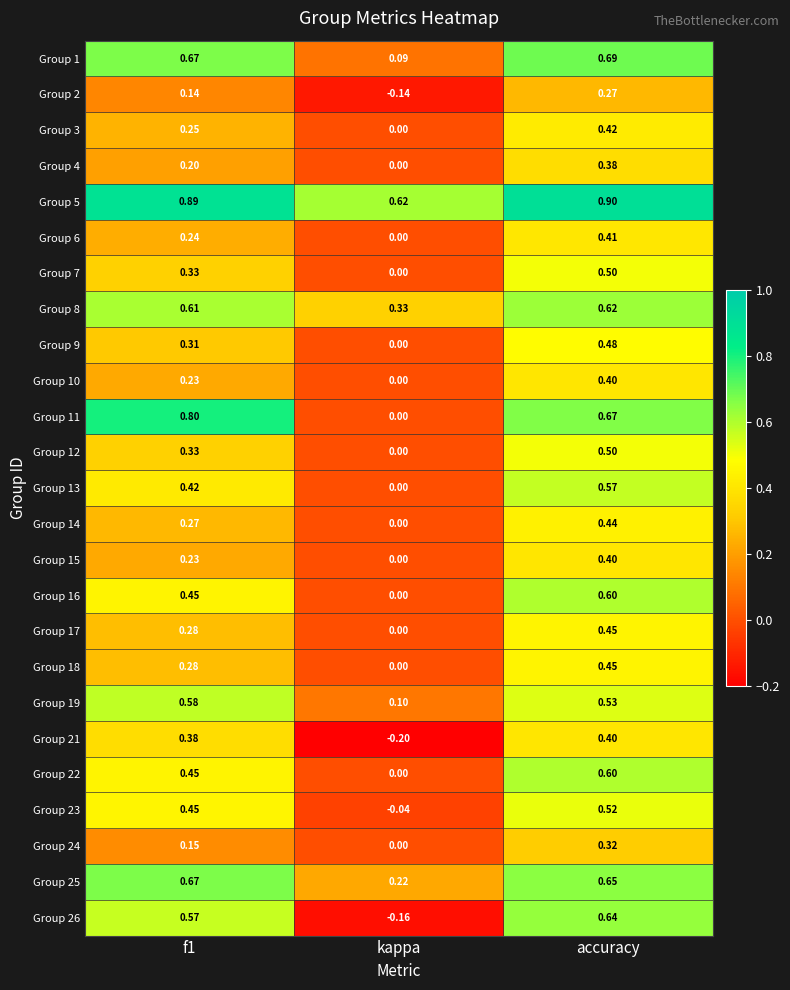

Where is Group 7 nearest to the value 0?

kappa